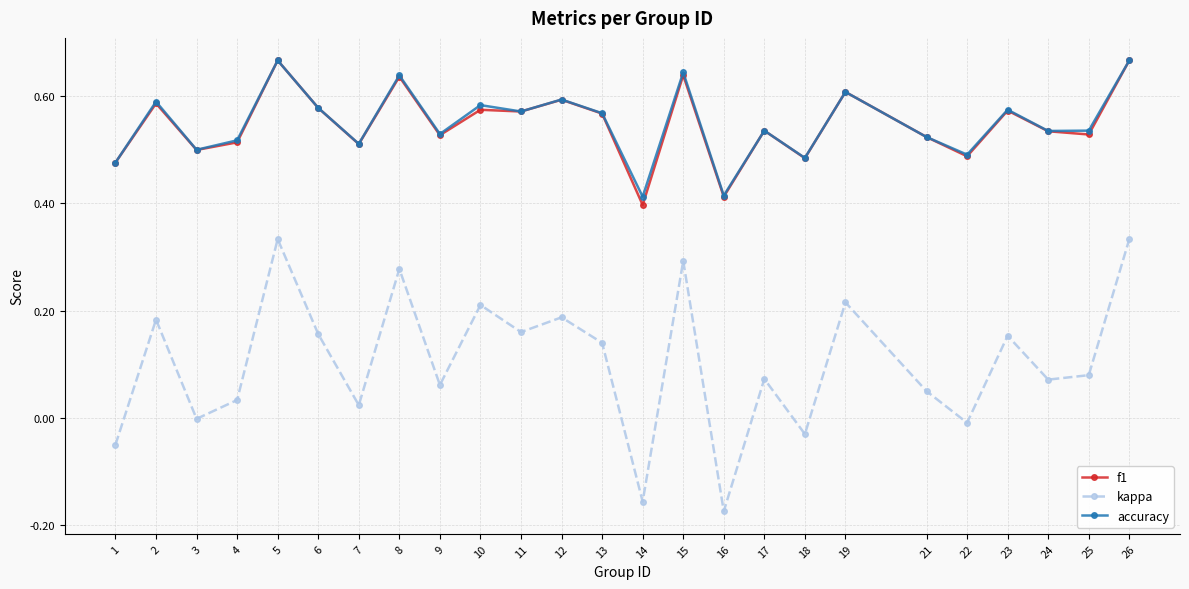

How many distinct data groups are displayed?

3